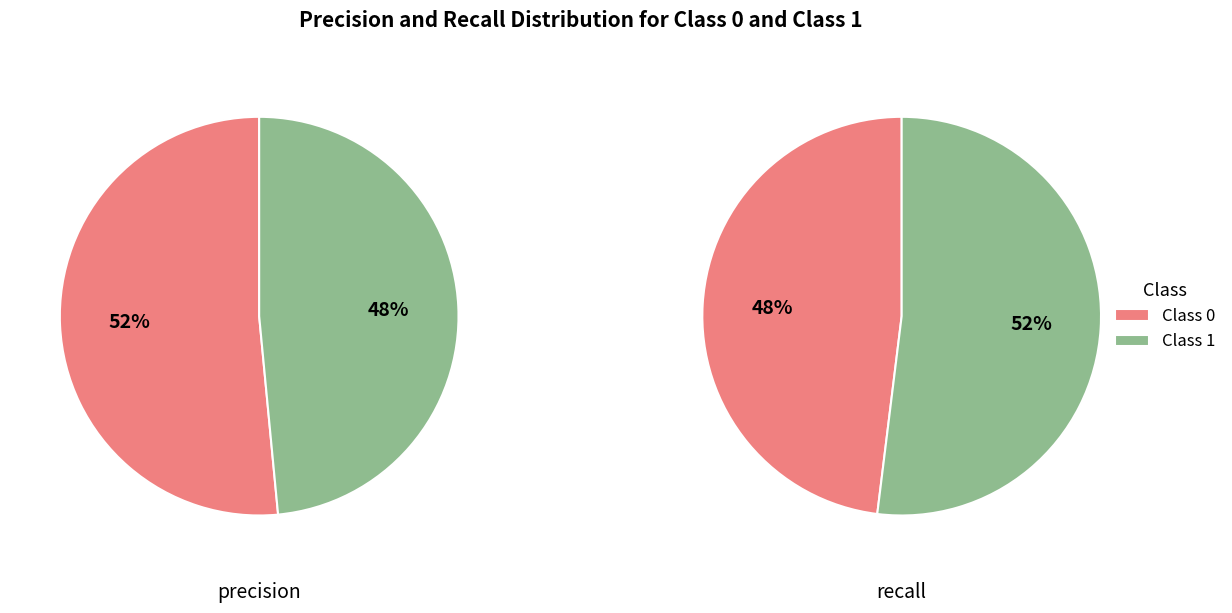

To the nearest percent, what is the average slice percentage?

50%